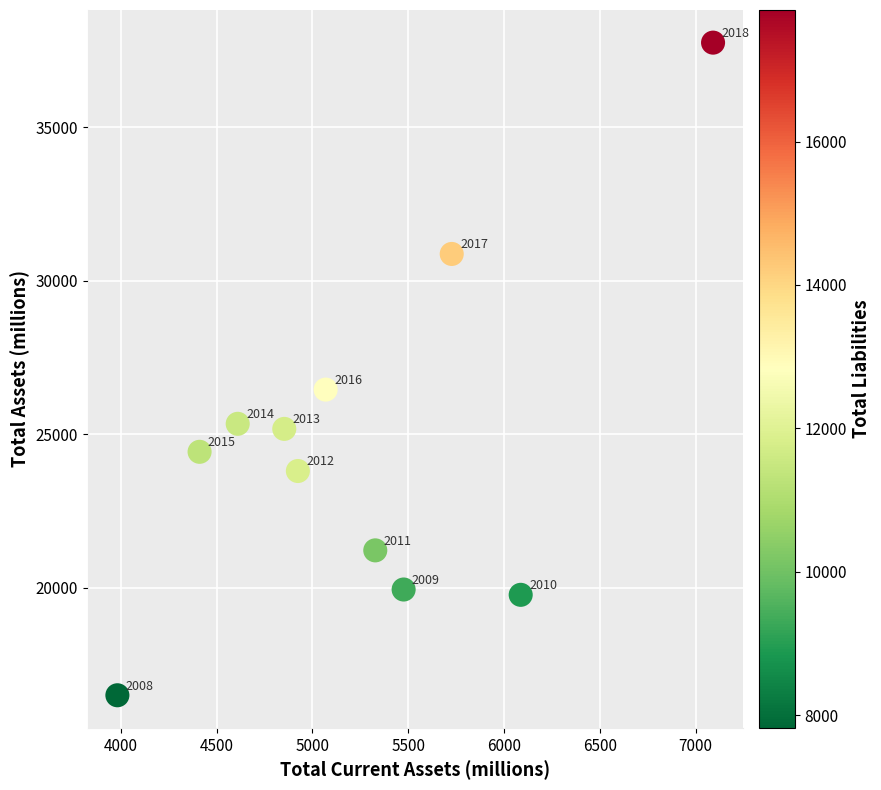

What Y value in the scatter plot is closest to 27127?

26455